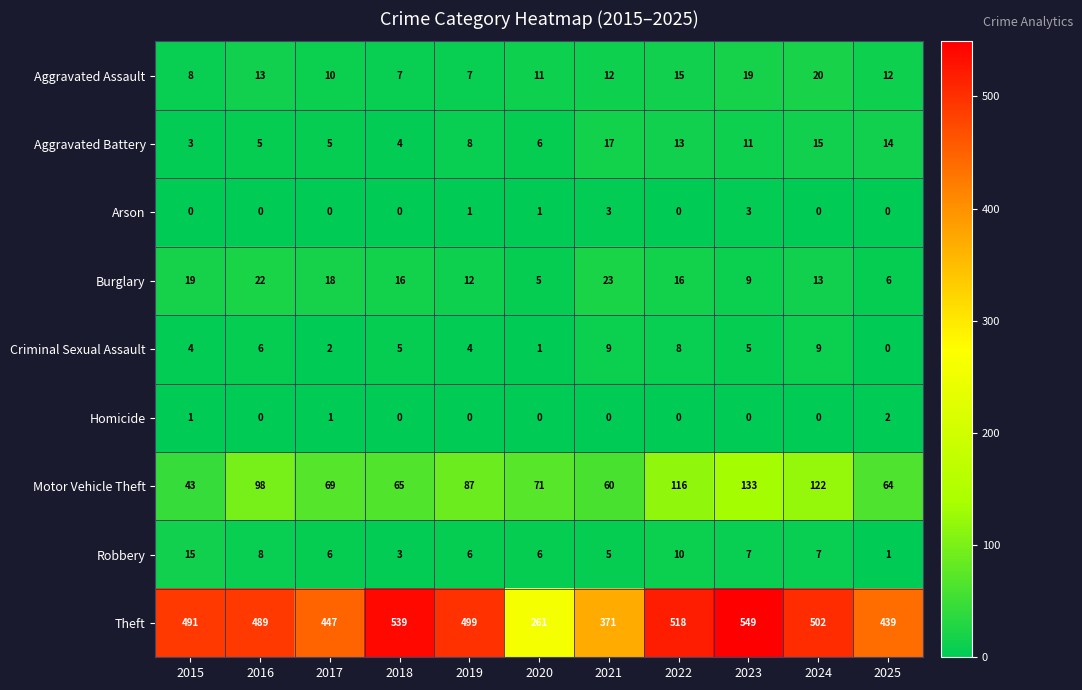

At which category is the sum across all series the highest?

2023